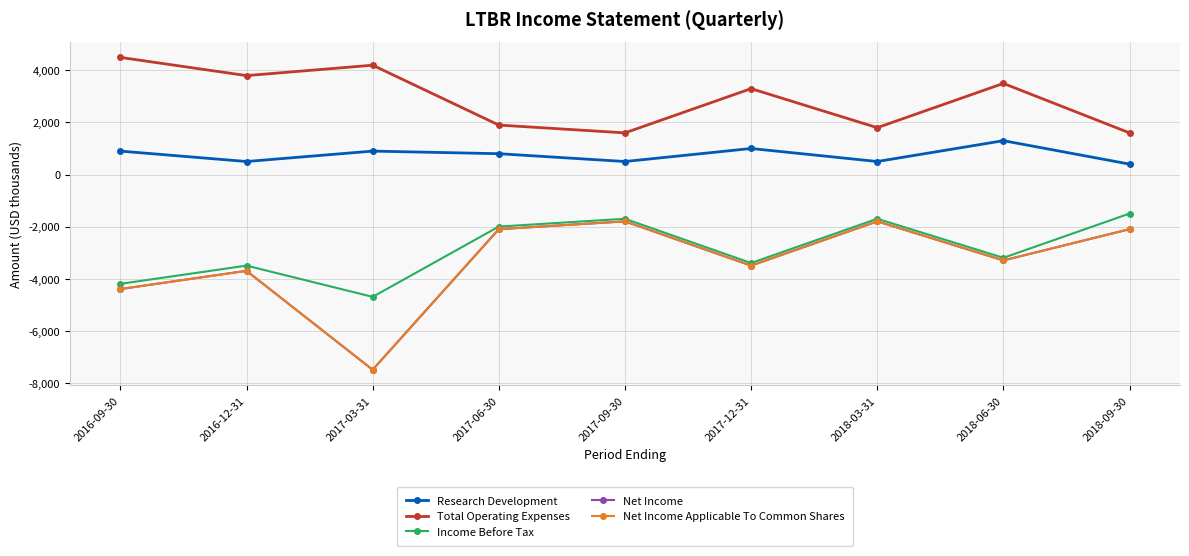

Is it true that Income Before Tax equals -4200 at 2016-09-30?

True